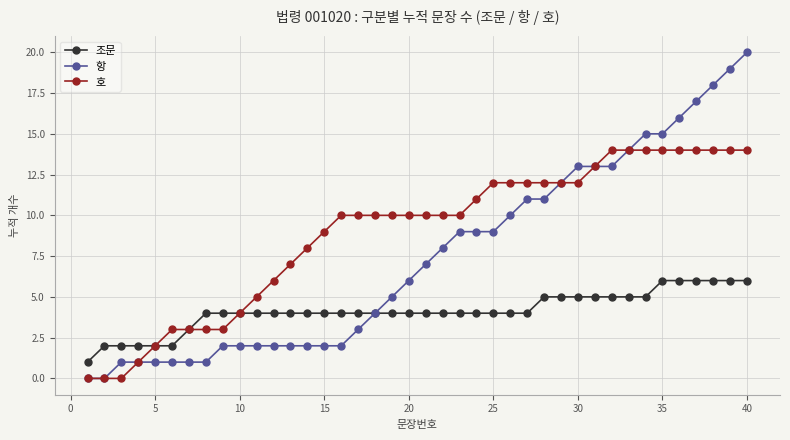

List the series in order of their overall mean, lowest first.

조문, 항, 호